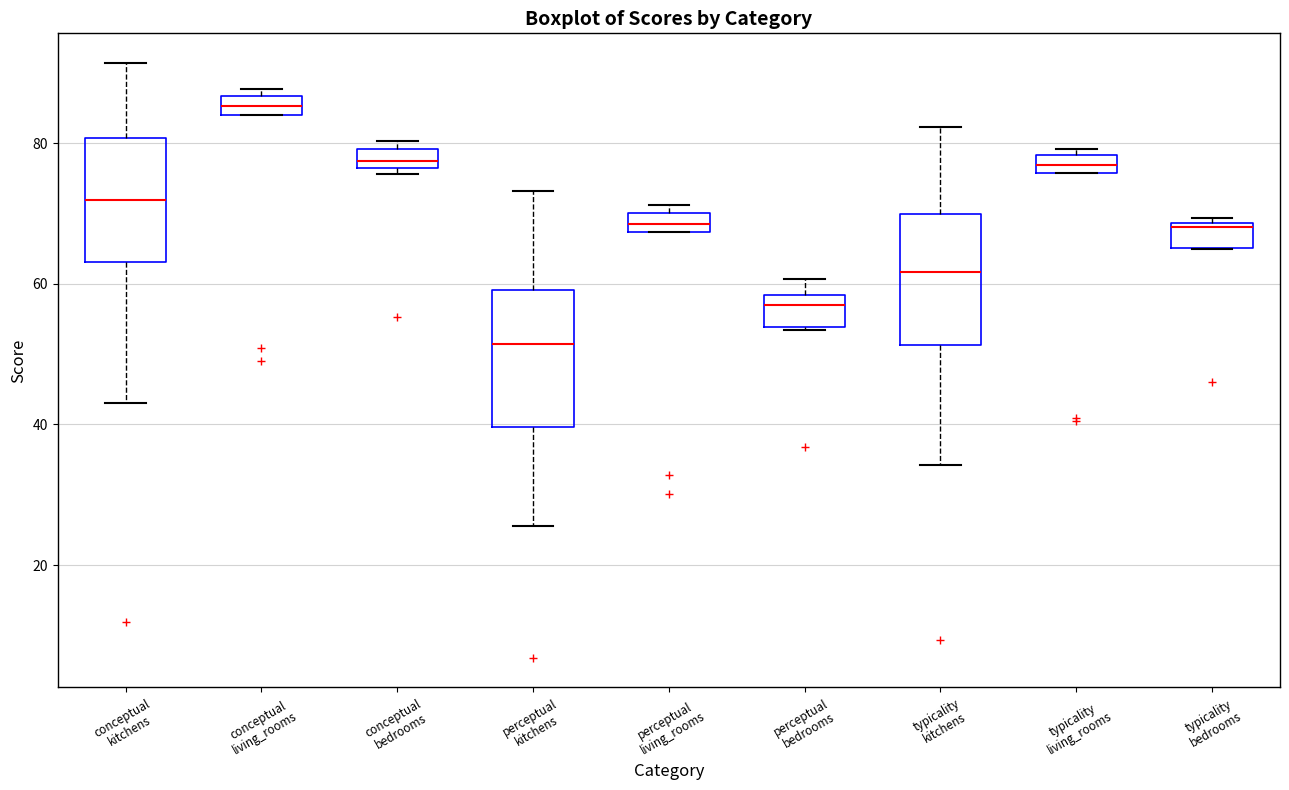

Which box's median line is the lowest?

perceptual kitchens